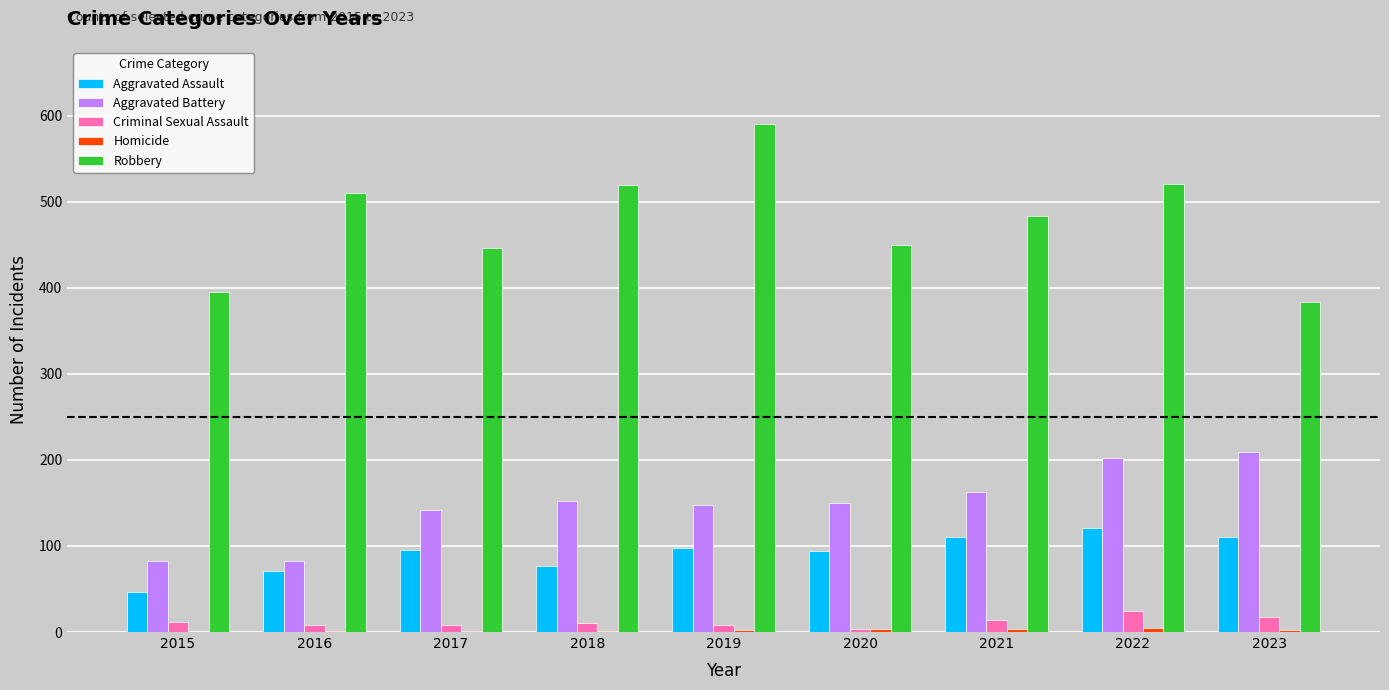

Are the bars grouped side by side (vs. stacked)?

Yes